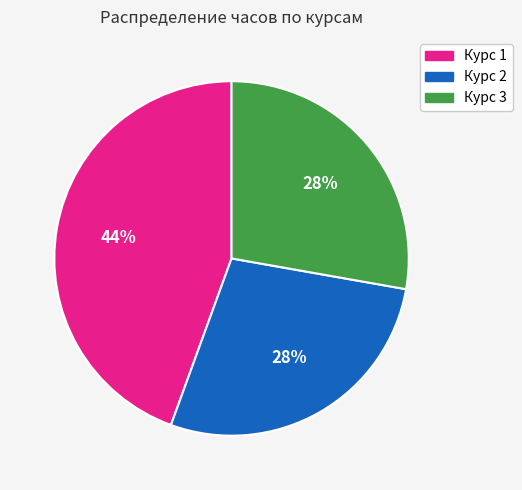

Does any single category account for the majority?

No